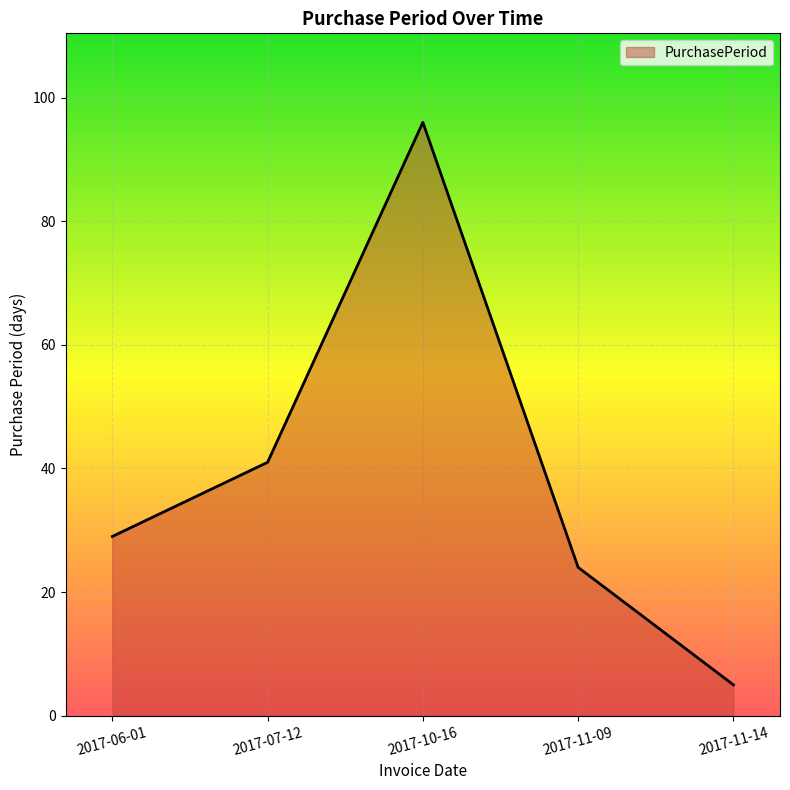

What is the average value?

39